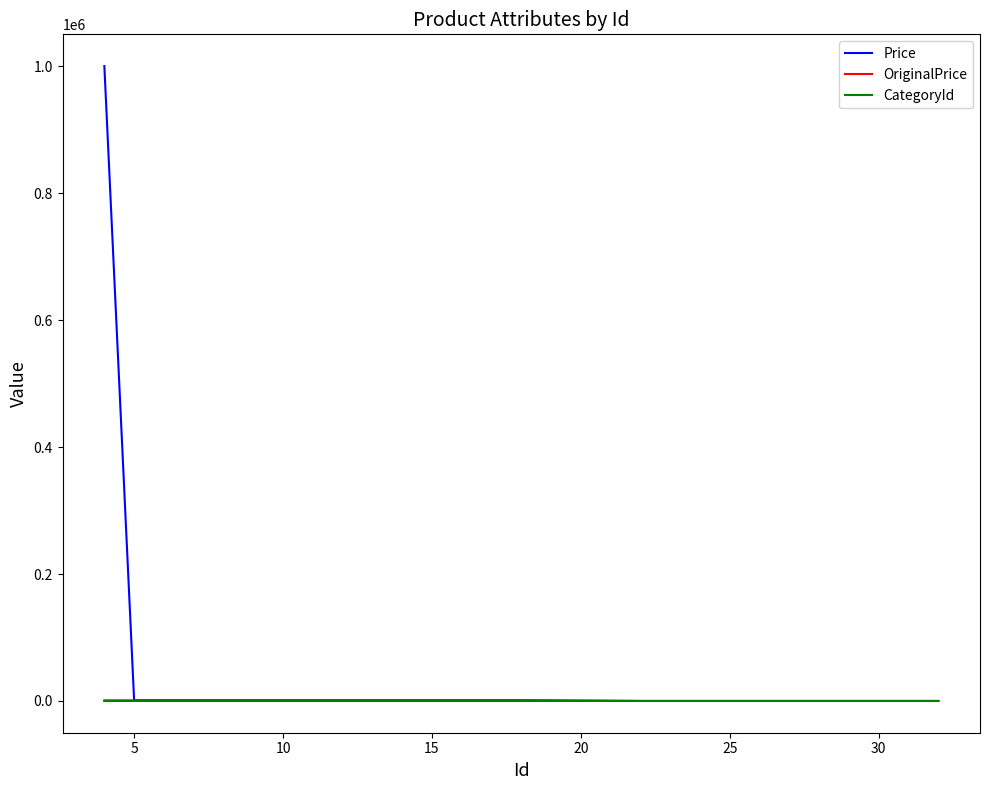

Which series has the widest spread of values?

Price